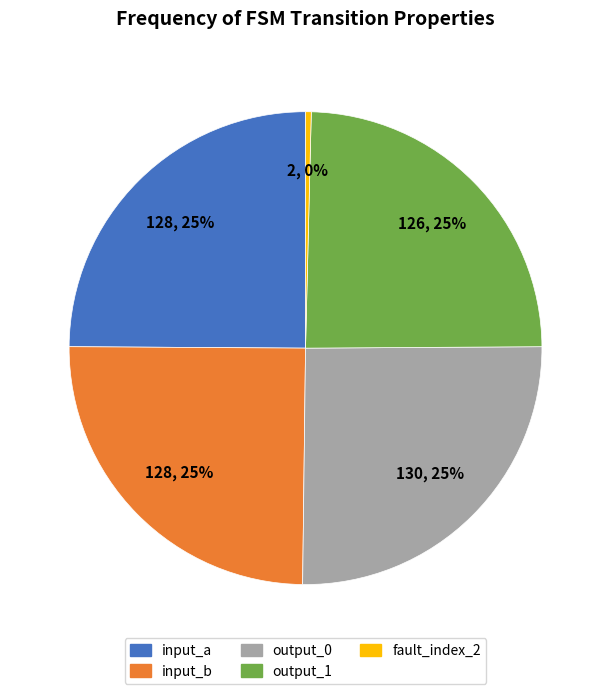

To the nearest percent, what is the average slice percentage?

20%